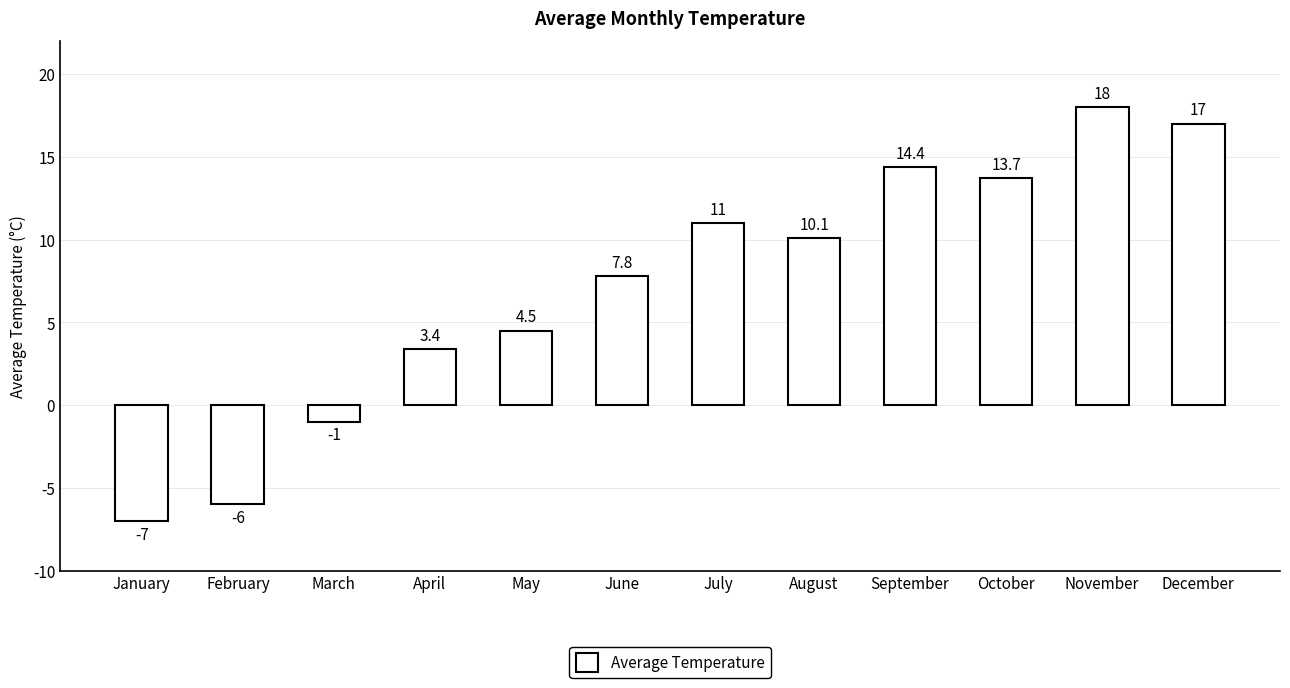

What is the value of the 6th bar from the left?

7.8